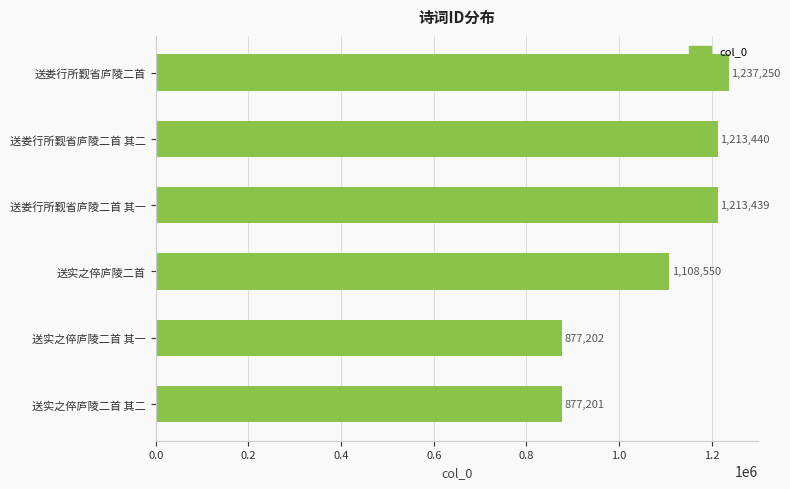

Reading bottom to top, list all the values displayed in this chart.

877201	877202	1108550	1213439	1213440	1237250